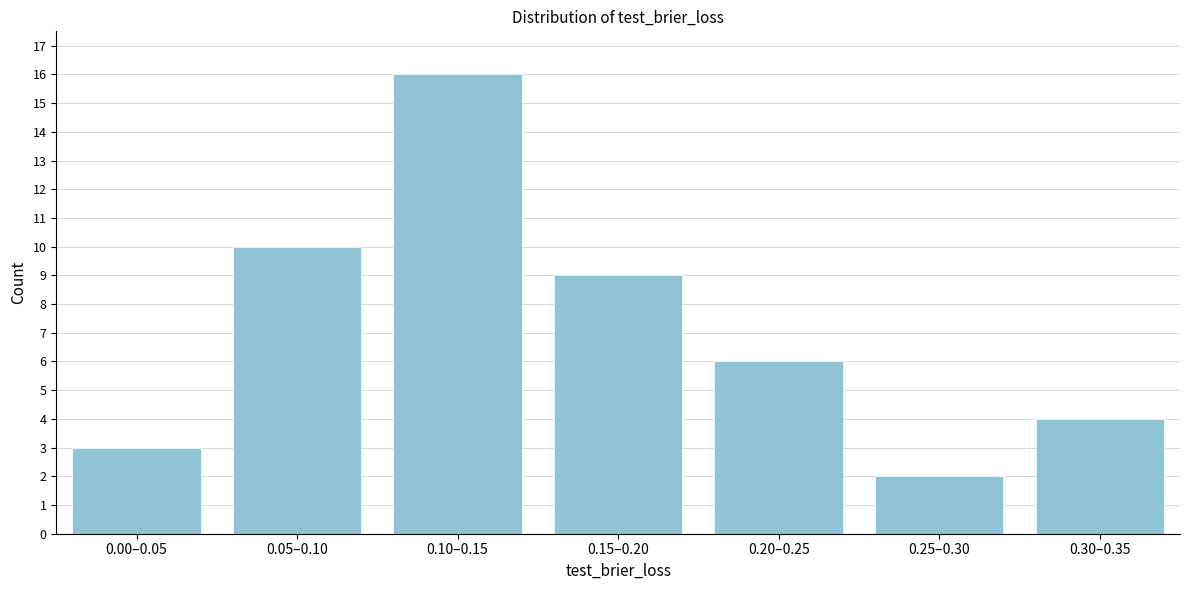

Reading left to right, extract all data points from this chart.

0.00–0.05=3	0.05–0.10=10	0.10–0.15=16	0.15–0.20=9	0.20–0.25=6	0.25–0.30=2	0.30–0.35=4